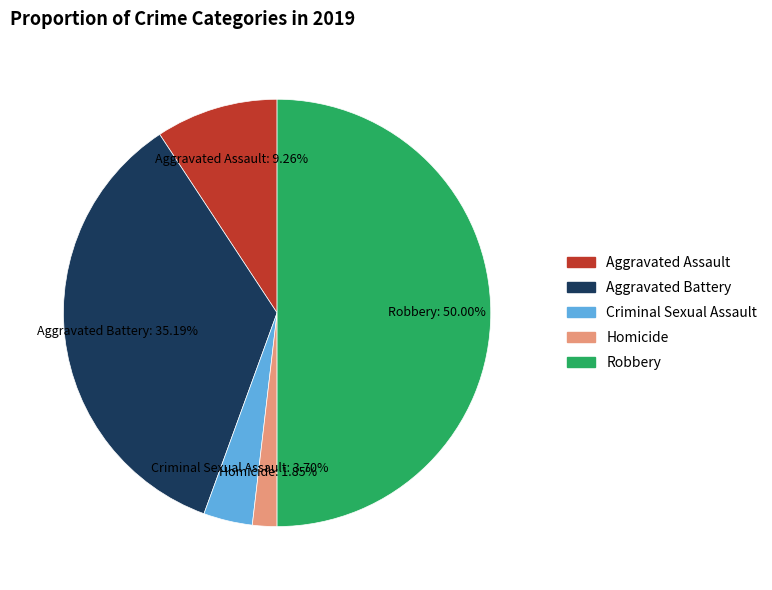

Do Robbery and Aggravated Battery together represent more than half of the pie?

Yes